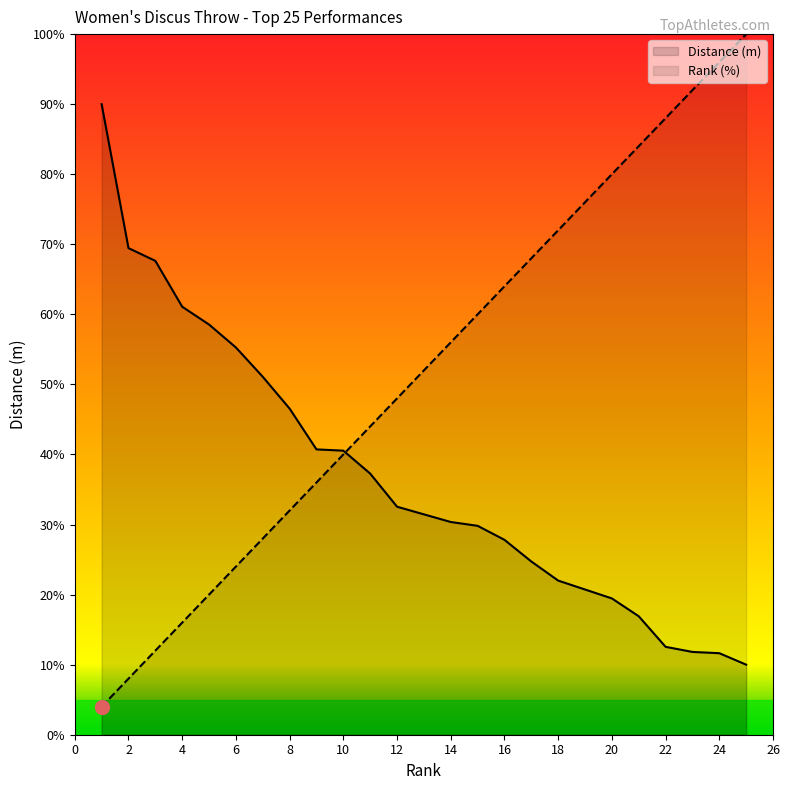

Where do Rank and Distance (m) first cross each other?

10 and 11